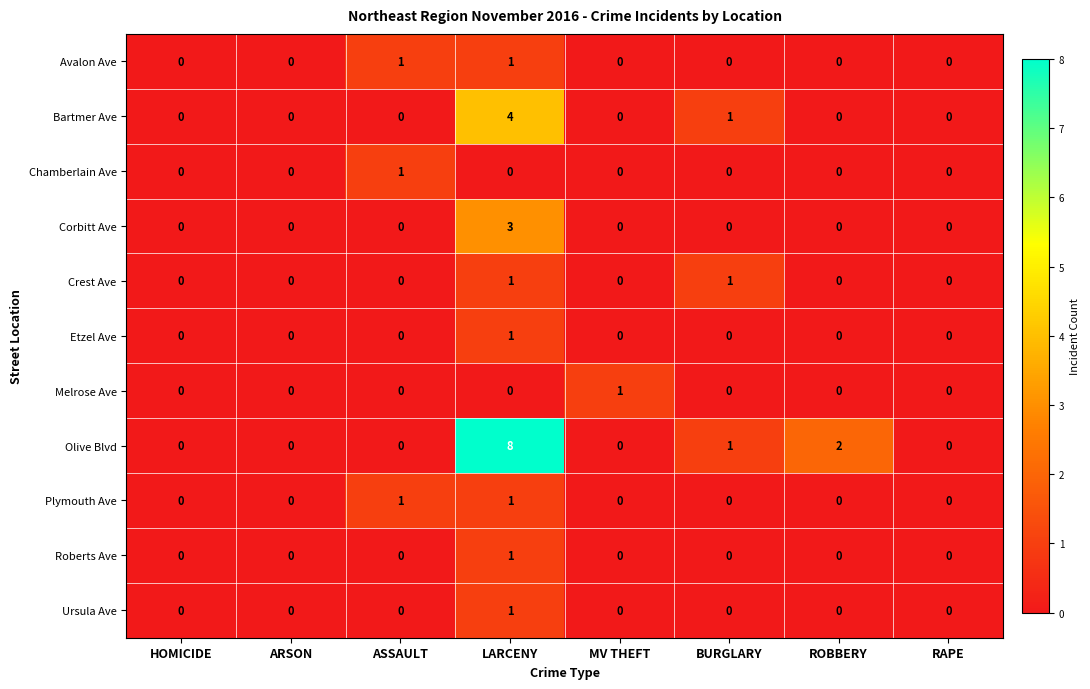

Is it true that Roberts Ave equals 0 at ASSAULT?

True